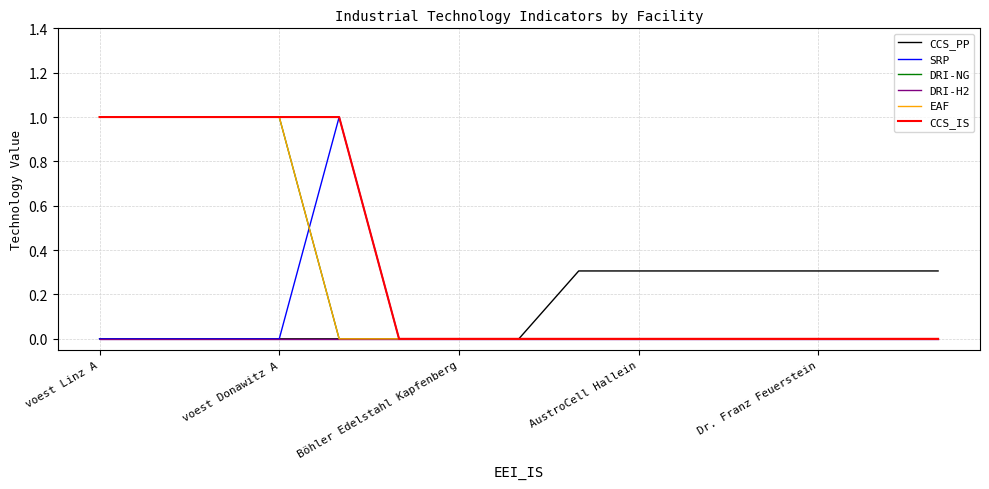

Is this an area chart (filled region under the line)?

No